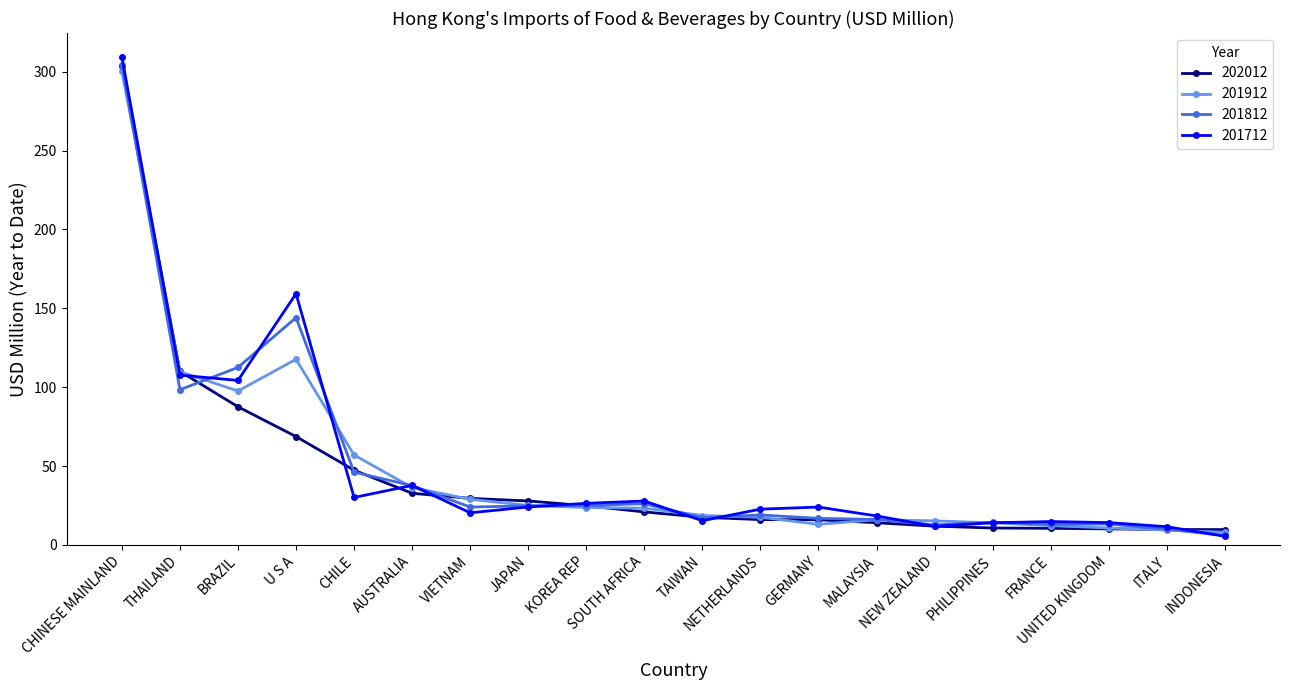

How many lines are shown in the chart?

4